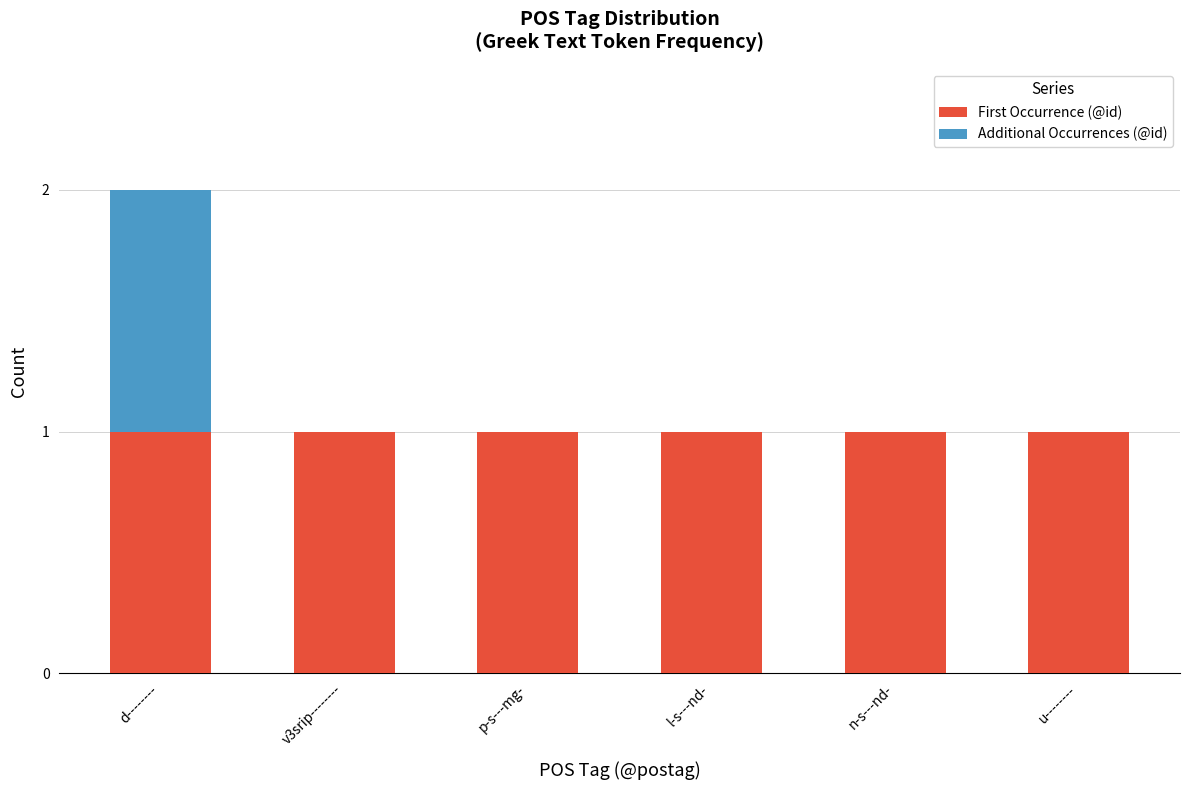

Does the chart contain stacked bars?

Yes